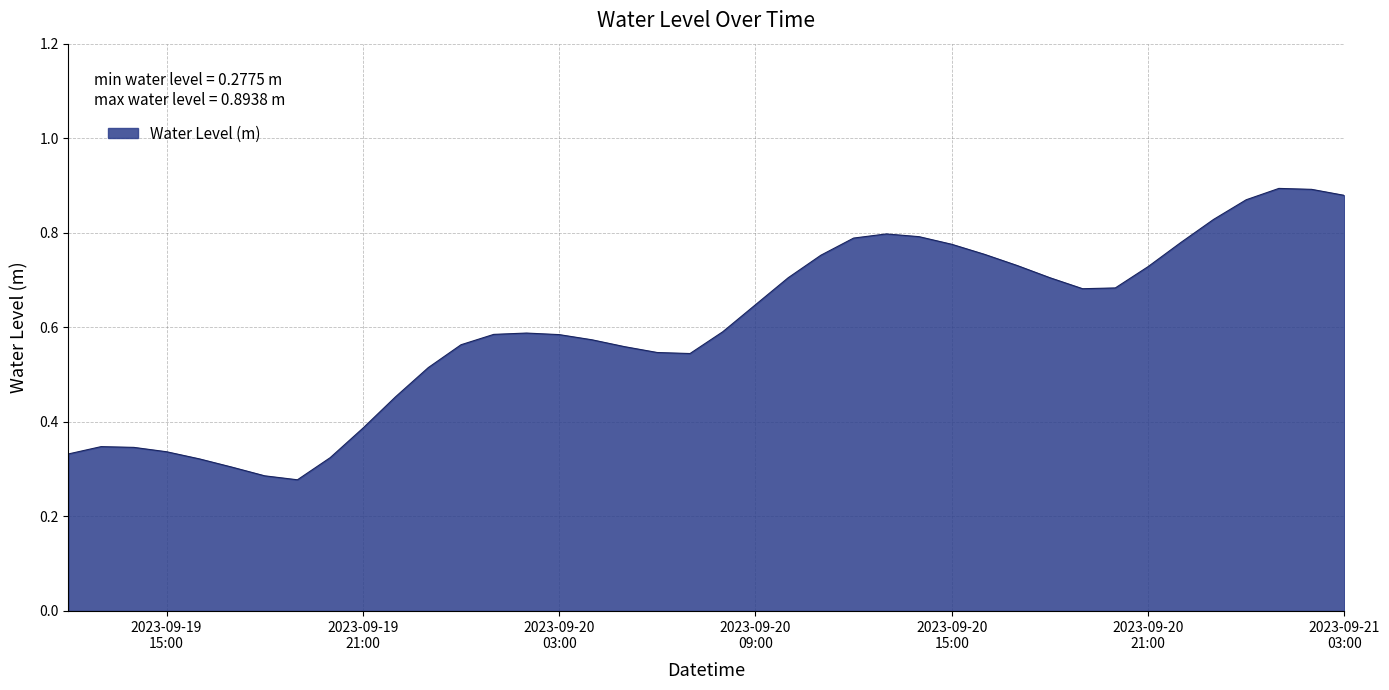

Reading left to right, list all the values displayed in this chart.

0.3	0.3	0.3	0.3	0.3	0.3	0.3	0.3	0.3	0.4	0.5	0.5	0.6	0.6	0.6	0.6	0.6	0.6	0.5	0.5	0.6	0.6	0.7	0.8	0.8	0.8	0.8	0.8	0.8	0.7	0.7	0.7	0.7	0.7	0.8	0.8	0.9	0.9	0.9	0.9